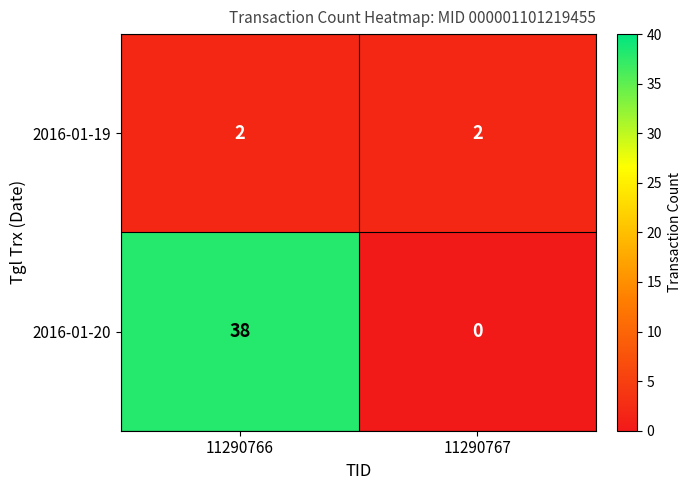

Count the number of data series in this chart.

2